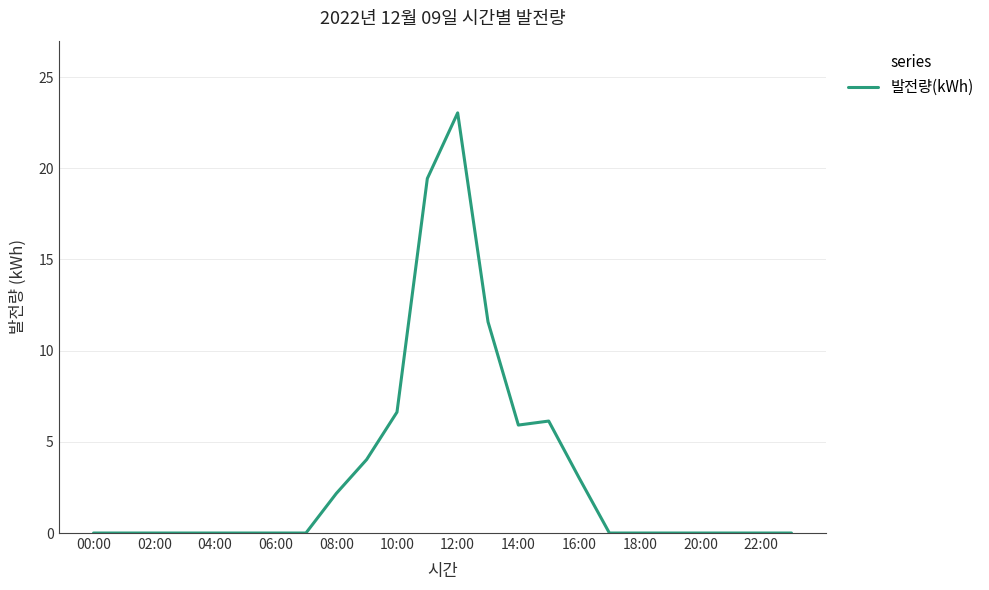

How many series are shown in this chart?

1